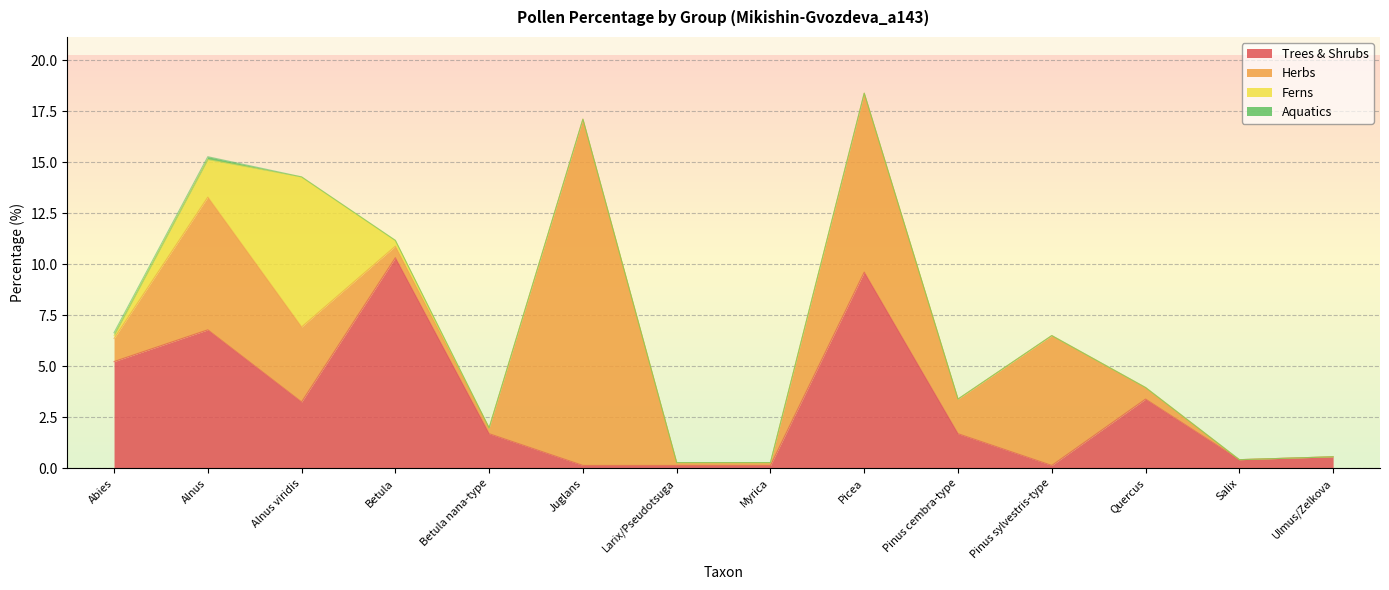

Which category has the highest value in the Trees & Shrubs series?

Betula